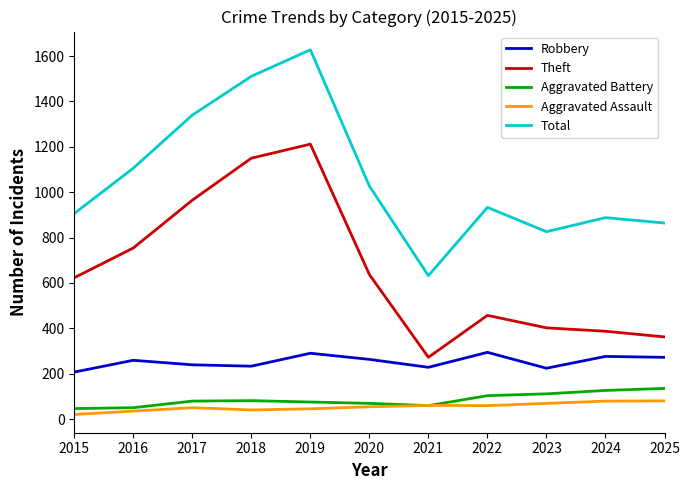

True or false: Robbery and Aggravated Assault intersect in this chart.

False